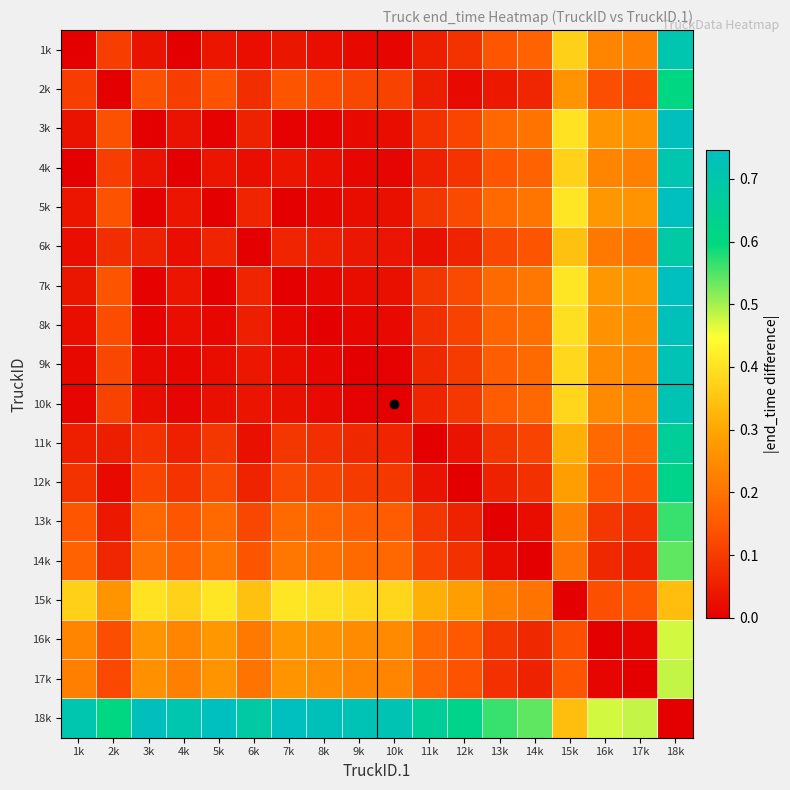

Count the number of data series in this chart.

18